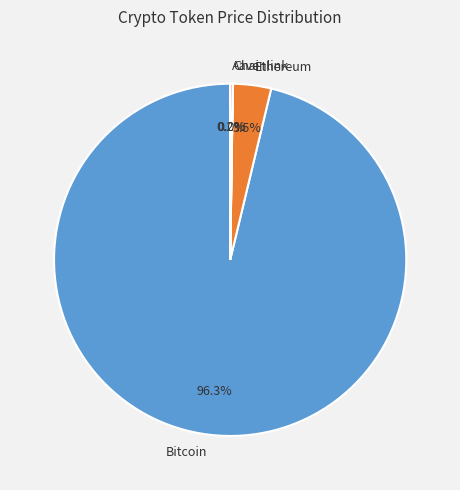

Which slice represents more than half of the pie?

Bitcoin